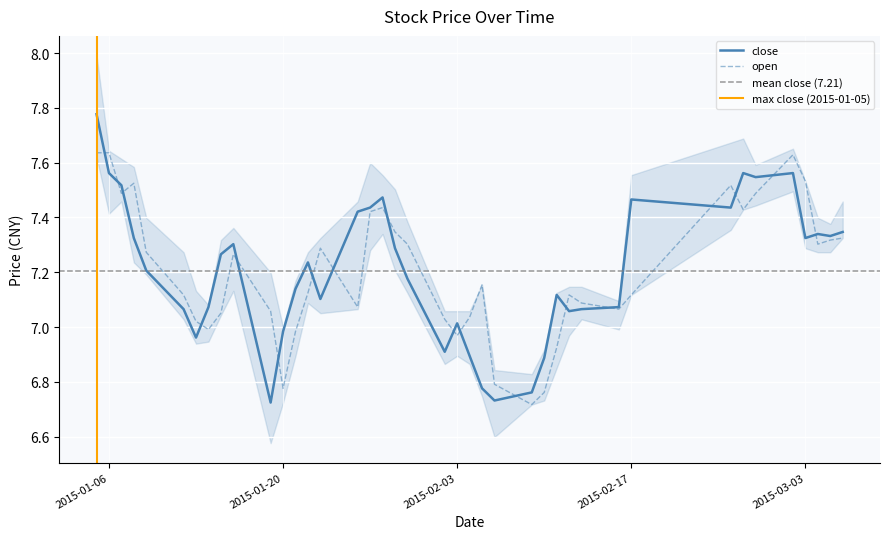

True or false: open has more than 2 points higher than both neighbors.

True